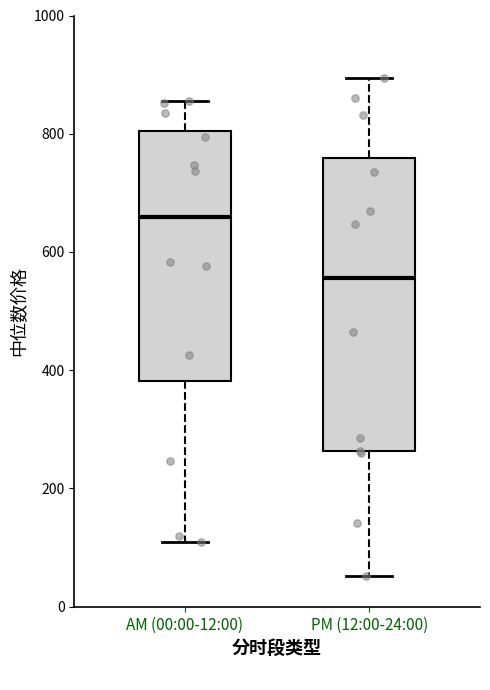

Reading left to right, transcribe this box plot: for each box, give where its median line is, the range the box spans, and where its two whiskers end, as read against the y-axis. The values are not printed on the chart, so give them approximately, as read against the axis.

AM (00:00-12:00): median 660, box 380 to 800, whiskers 100 to 860
PM (12:00-24:00): median 560, box 260 to 760, whiskers 60 to 900